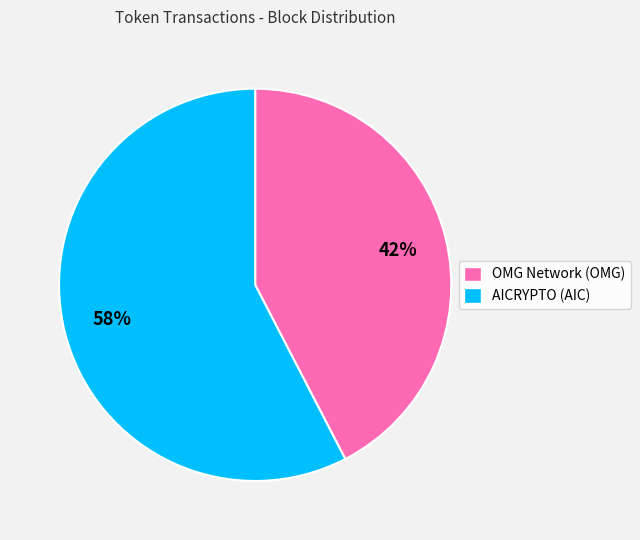

To the nearest percent, what portion does OMG Network (OMG) represent?

42%